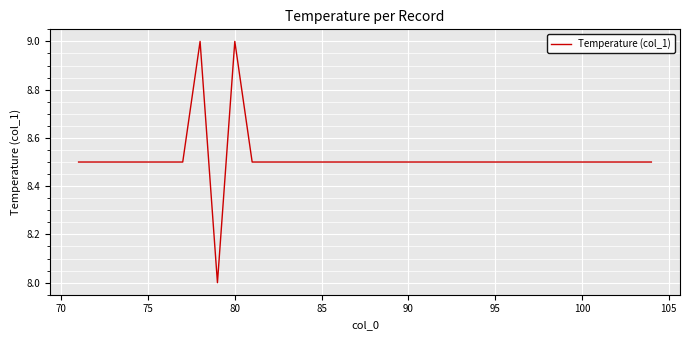

What is the difference between the maximum and minimum values?

1.0